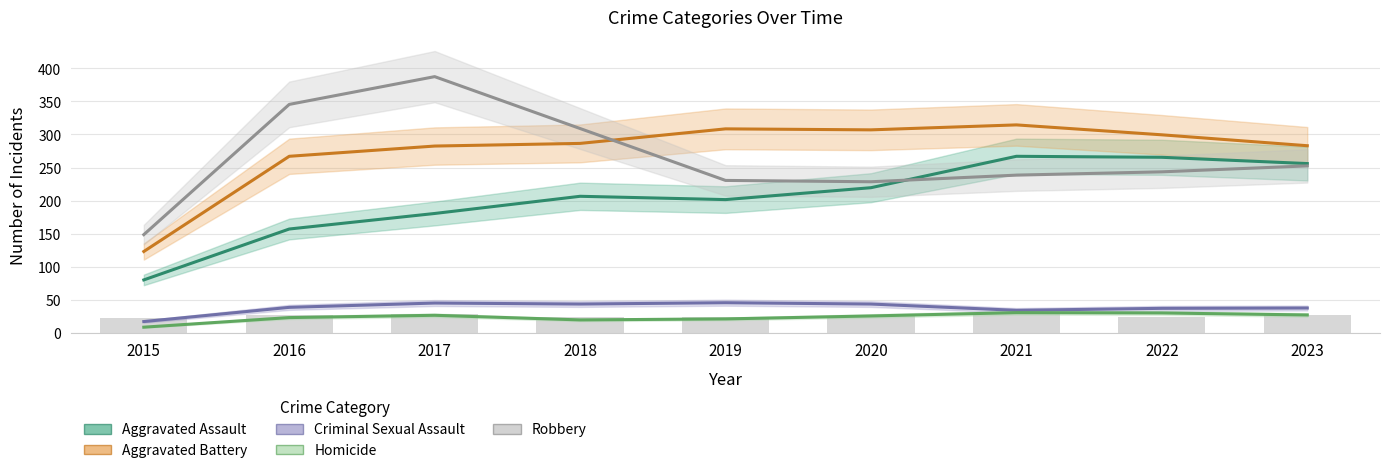

What is the difference between the maximum and minimum values in the Criminal Sexual Assault series?

28.5